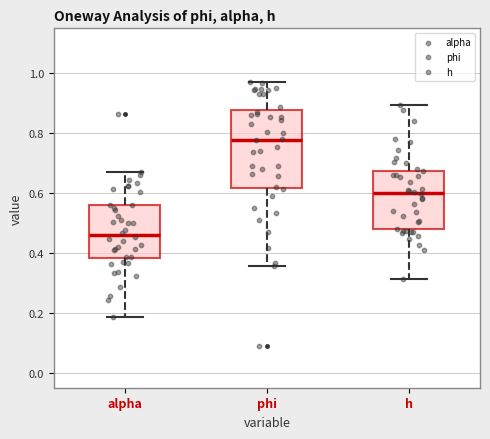

Which box is the tallest, from its lower edge to its upper edge?

phi